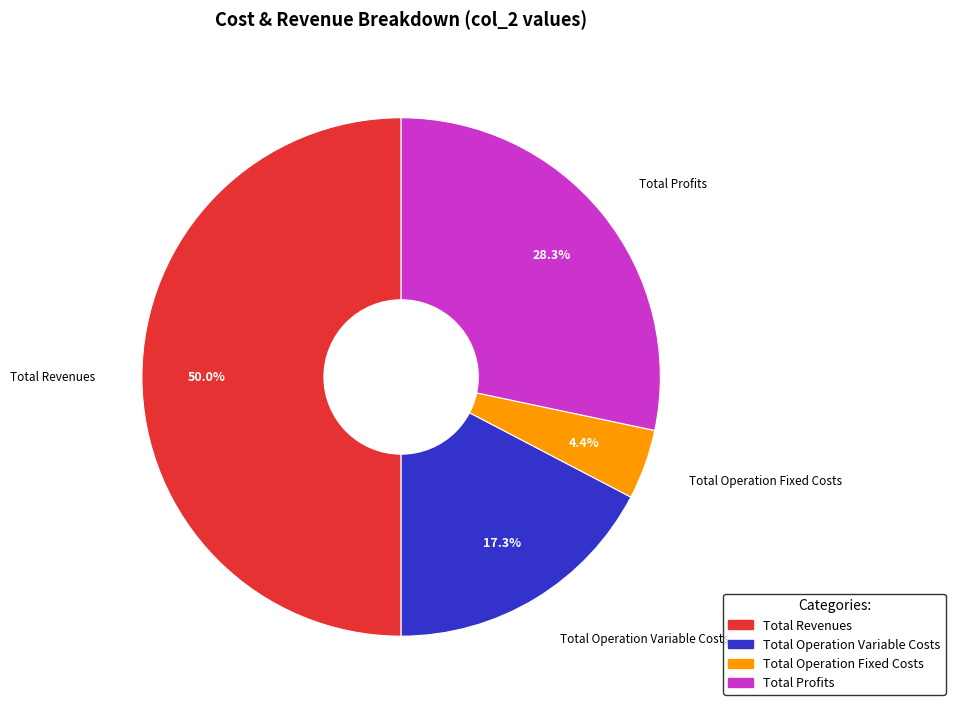

Does Total Profits represent more than half of the total?

No